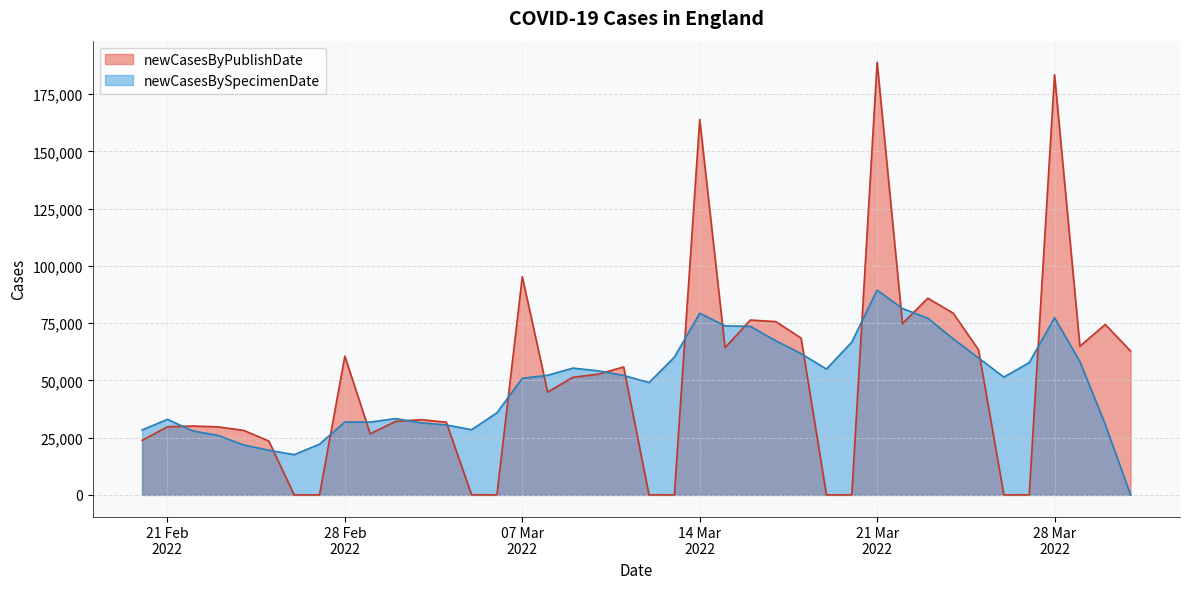

List the series in order of their overall mean, highest first.

newCasesByPublishDate, newCasesBySpecimenDate